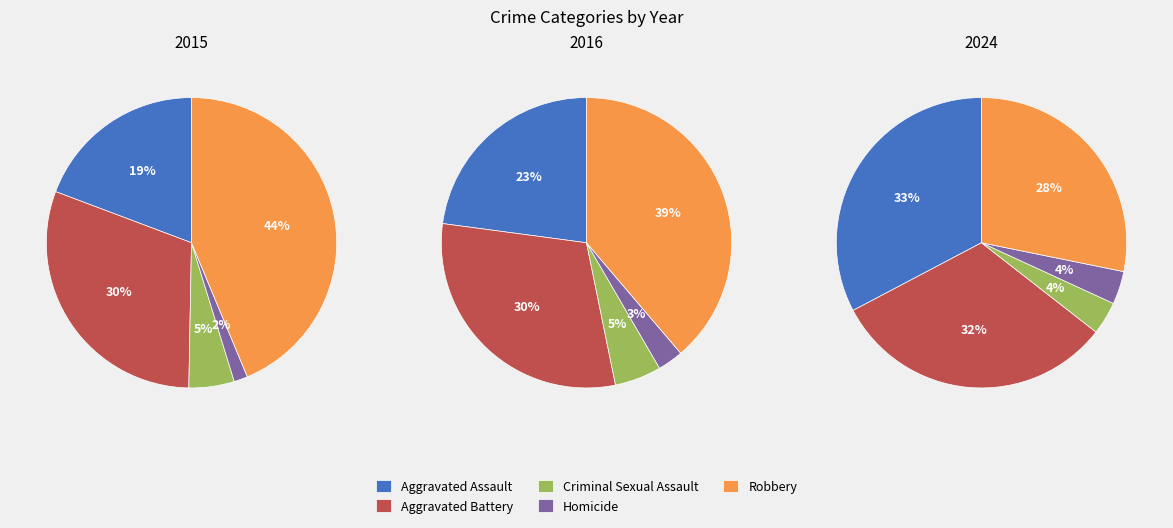

Count the number of slices in the pie.

5